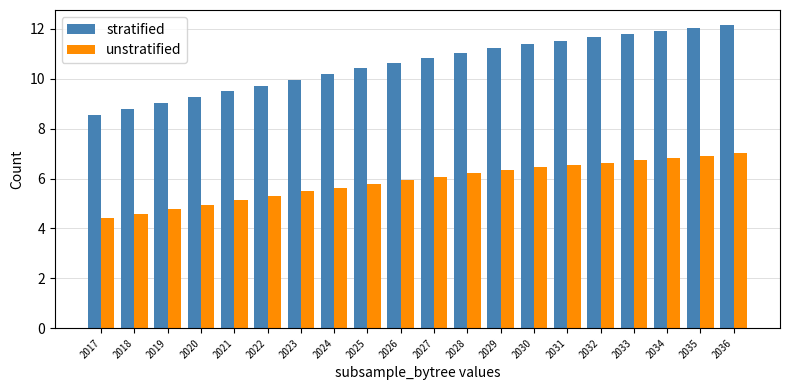

The stratified series shows 17.5 at 2035. True or false?

False